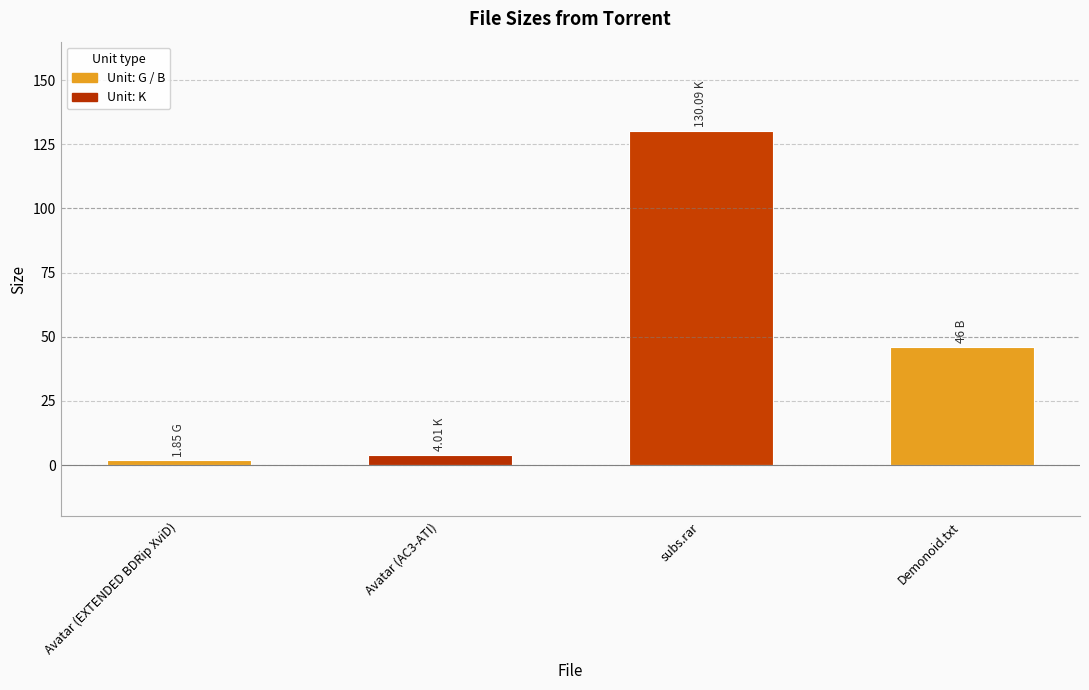

What is the label of the 1st bar from the right?

Demonoid.txt